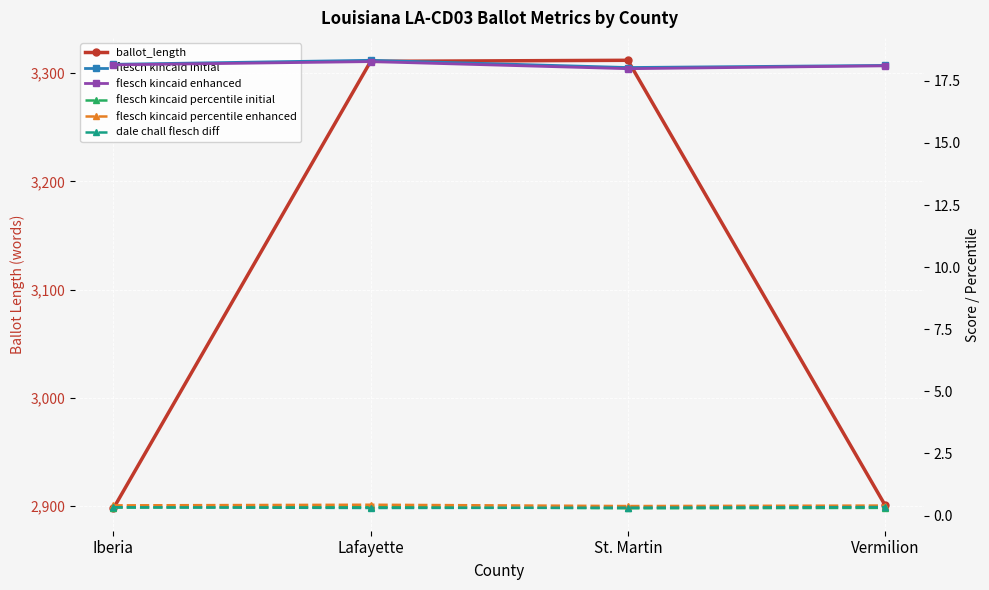

What are all the series names shown in the legend?

ballot_length, flesch kincaid initial, flesch kincaid enhanced, flesch kincaid percentile initial, flesch kincaid percentile enhanced, dale chall flesch diff